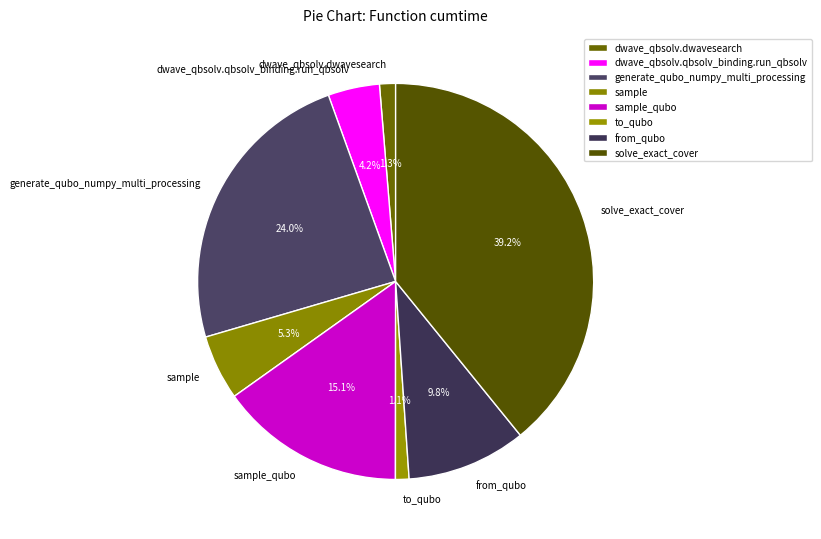

What percentage is the solve_exact_cover slice, to the nearest percent?

39%